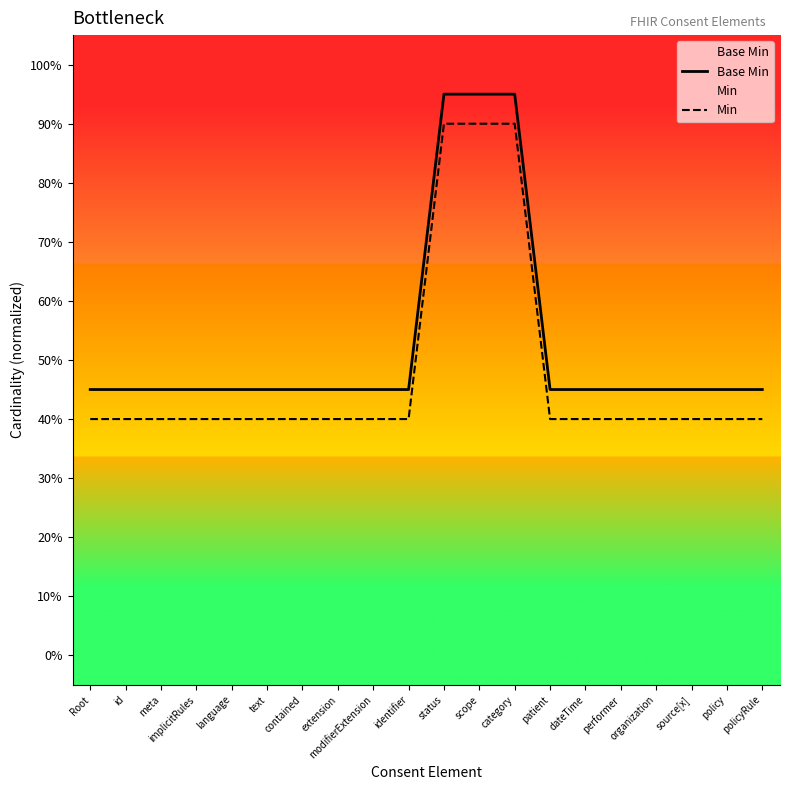

True or false: Min and Base Min cross at least once.

False